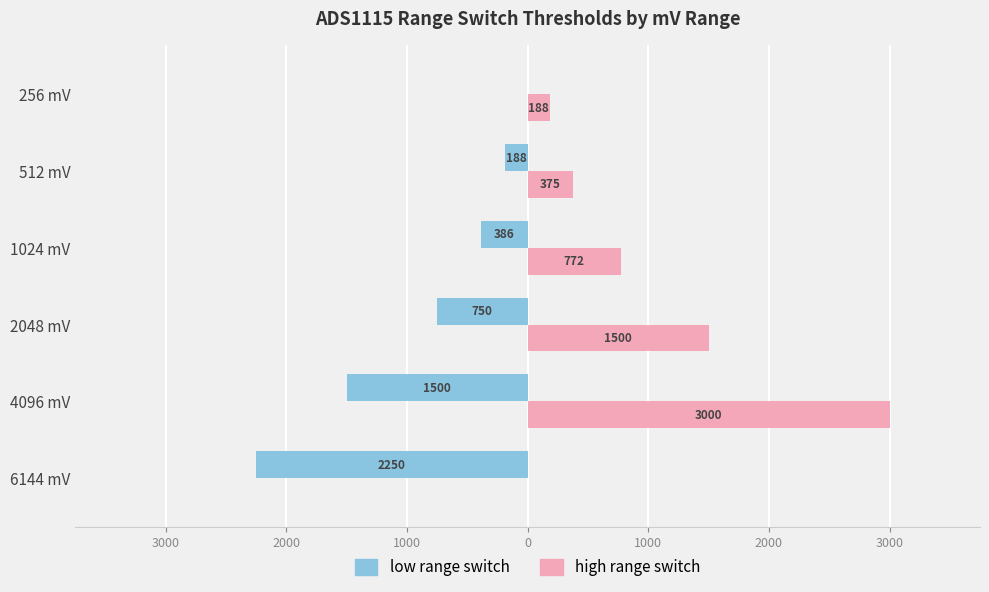

What are all the series names shown in the legend?

low range switch, high range switch